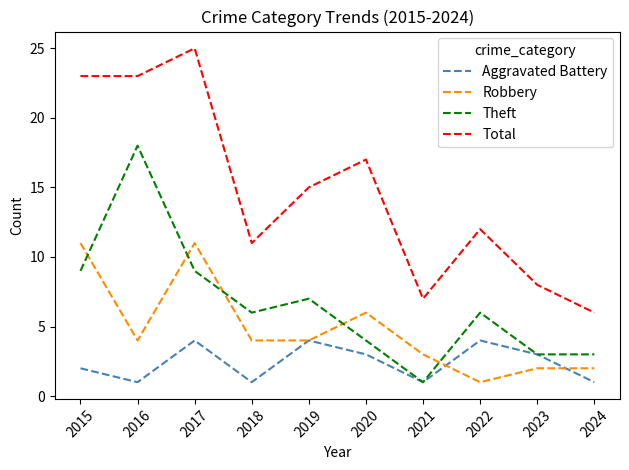

What value does the Aggravated Battery series have at 2023?

3